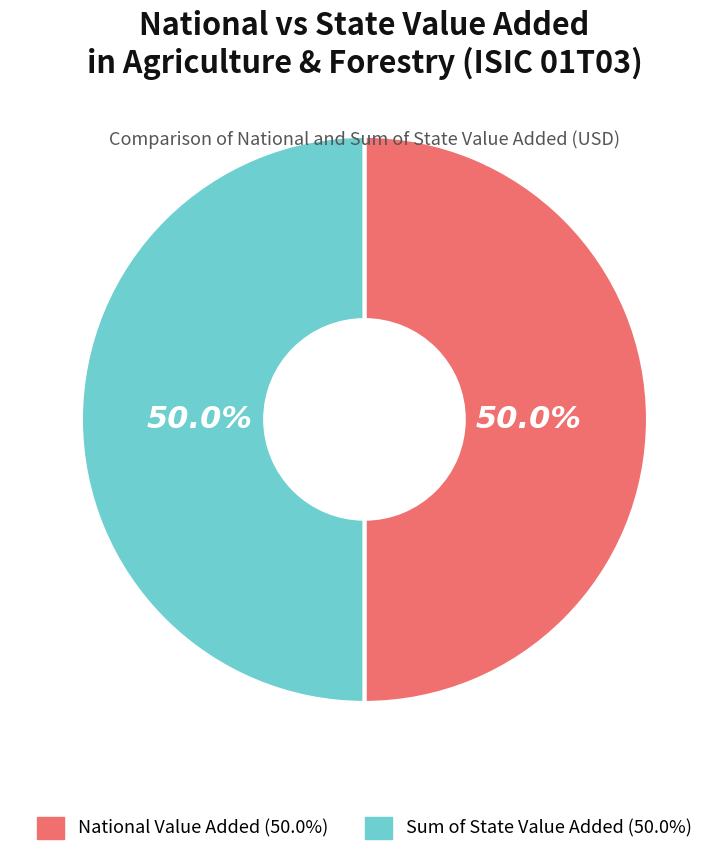

Is the sum of National Value Added and Sum of State Value Added greater than half?

Yes